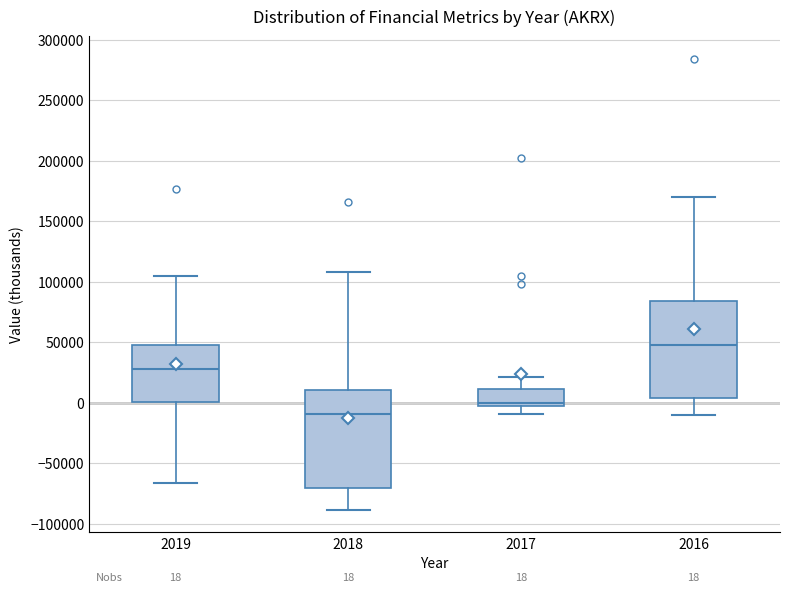

Which box has the highest median line?

2016